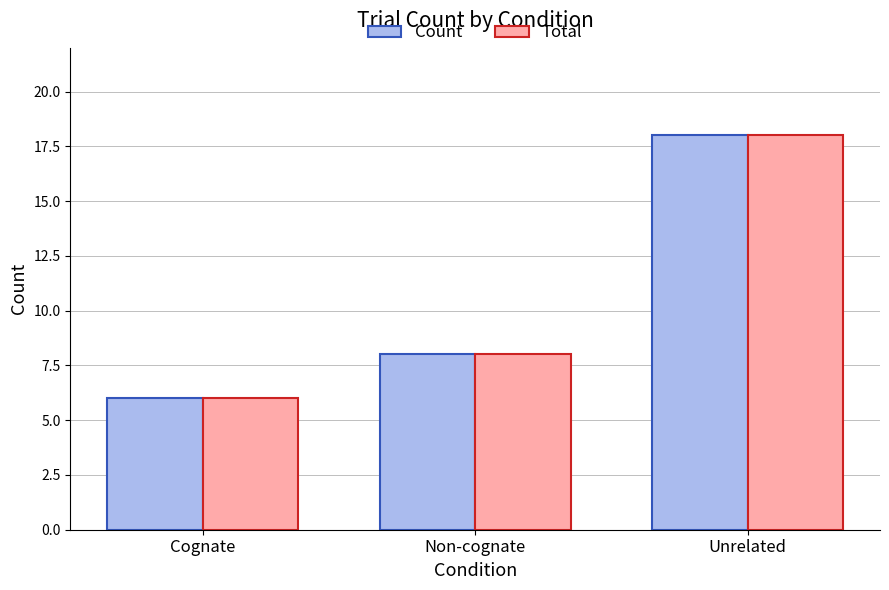

List the labels in order of Total value, smallest first.

Cognate, Non-cognate, Unrelated